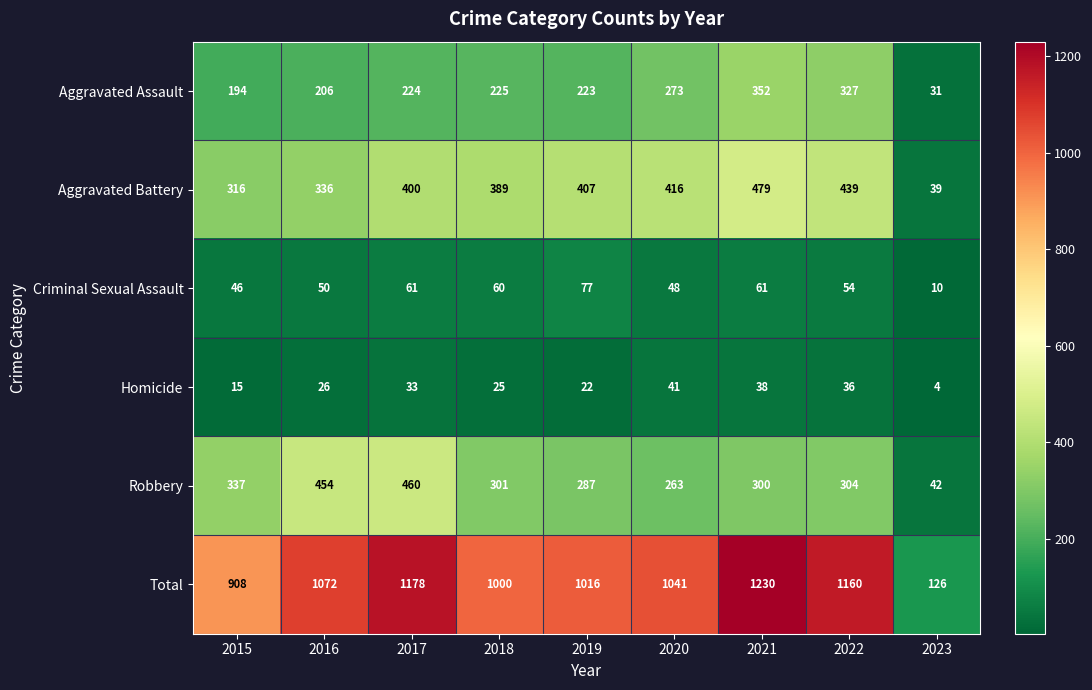

What is the difference between the second highest and minimum values in the Criminal Sexual Assault series?

51